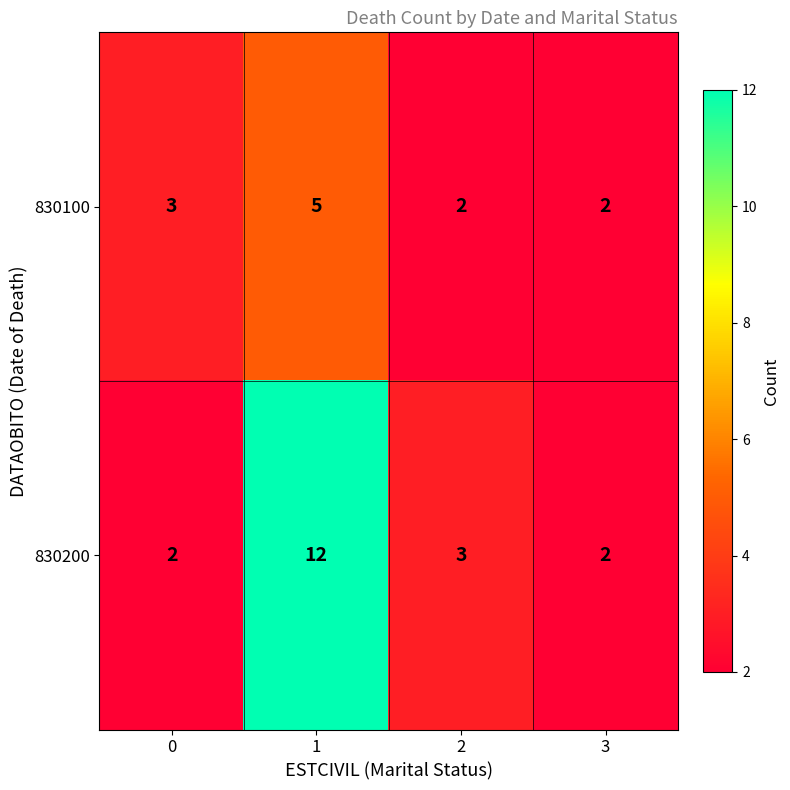

What is the difference between the maximum and minimum values in the 830200 series?

10